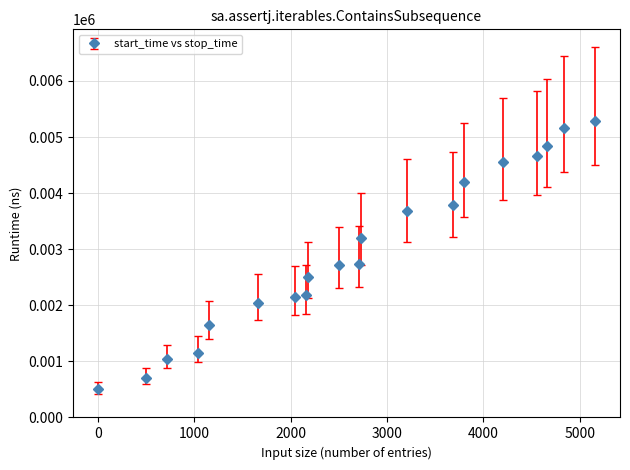

What is the maximum value shown in the chart?

5289